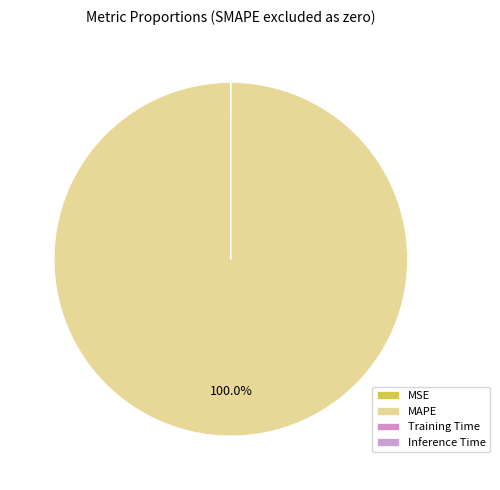

To the nearest percent, what is the difference between the MAPE and Training Time slice percentages?

100%